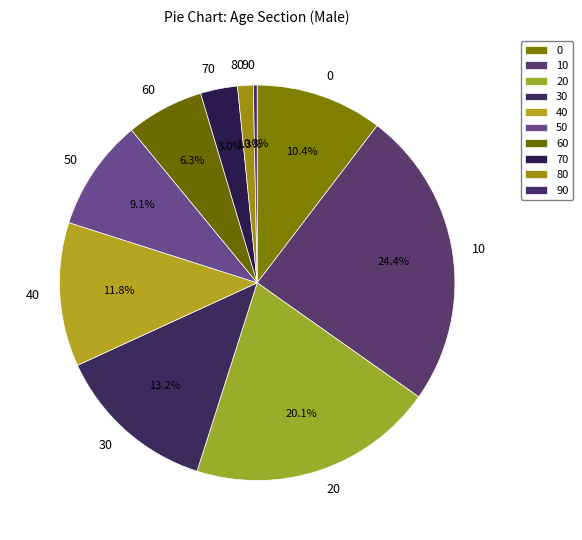

Count the number of slices in the pie.

10